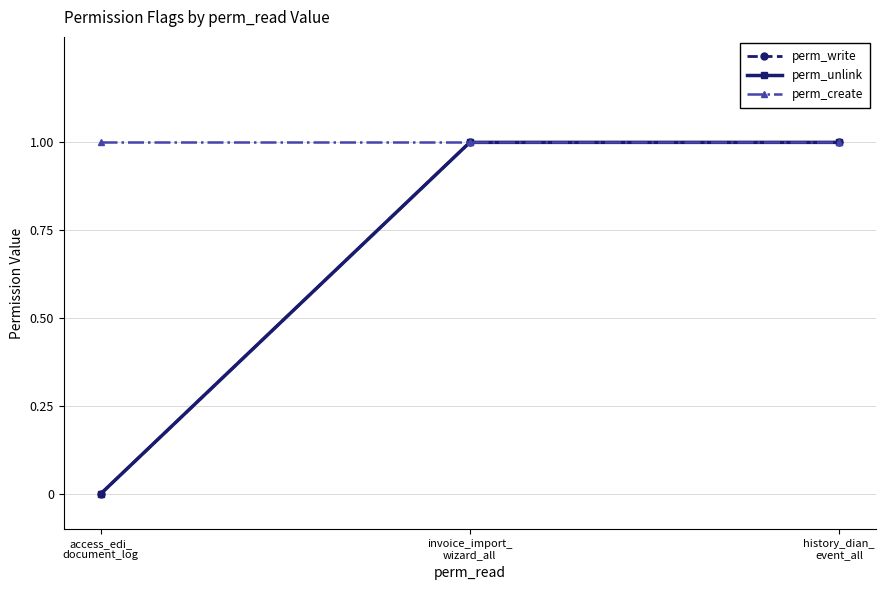

What is the label of the 1st point from the left?

access_edi_
document_log